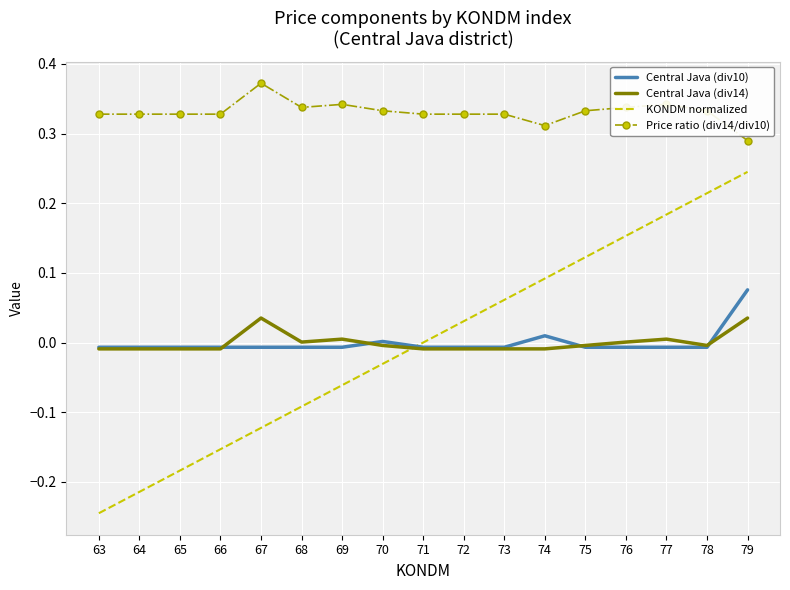

Which series has the largest total across all categories?

Price ratio (div14/div10)